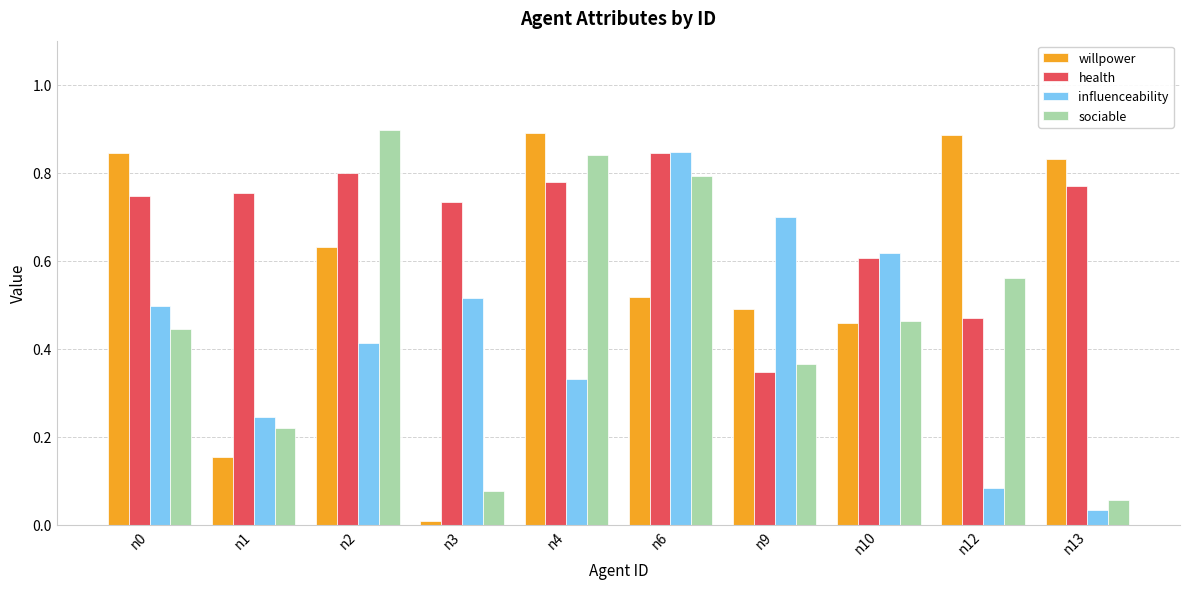

Is the value of influenceability at n4 greater than the value of health at n6?

No